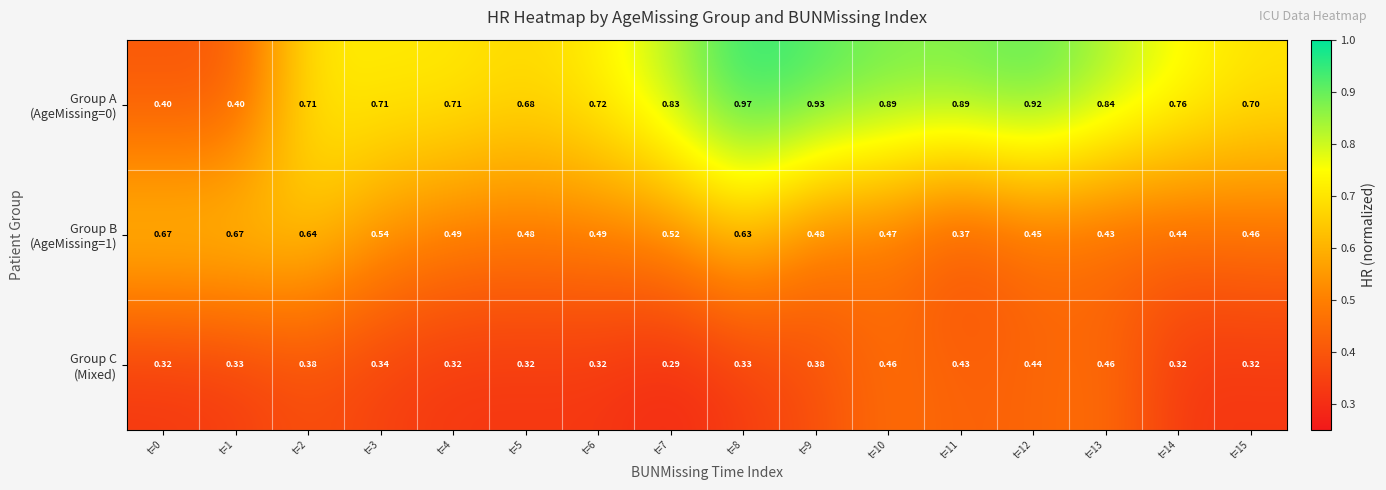

Which series changed the most between t=0 and t=7?

Group A (AgeMissing=0)